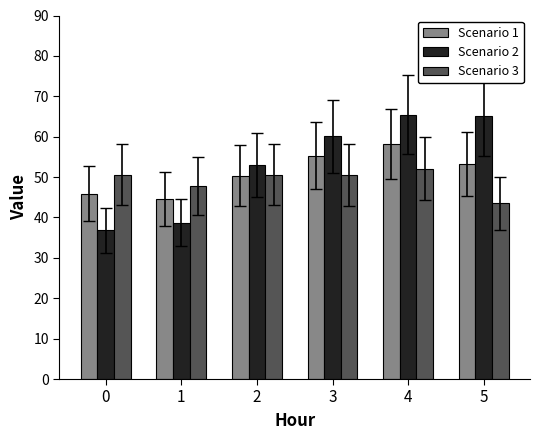

What is the difference between the highest and lowest values at 0?

13.8